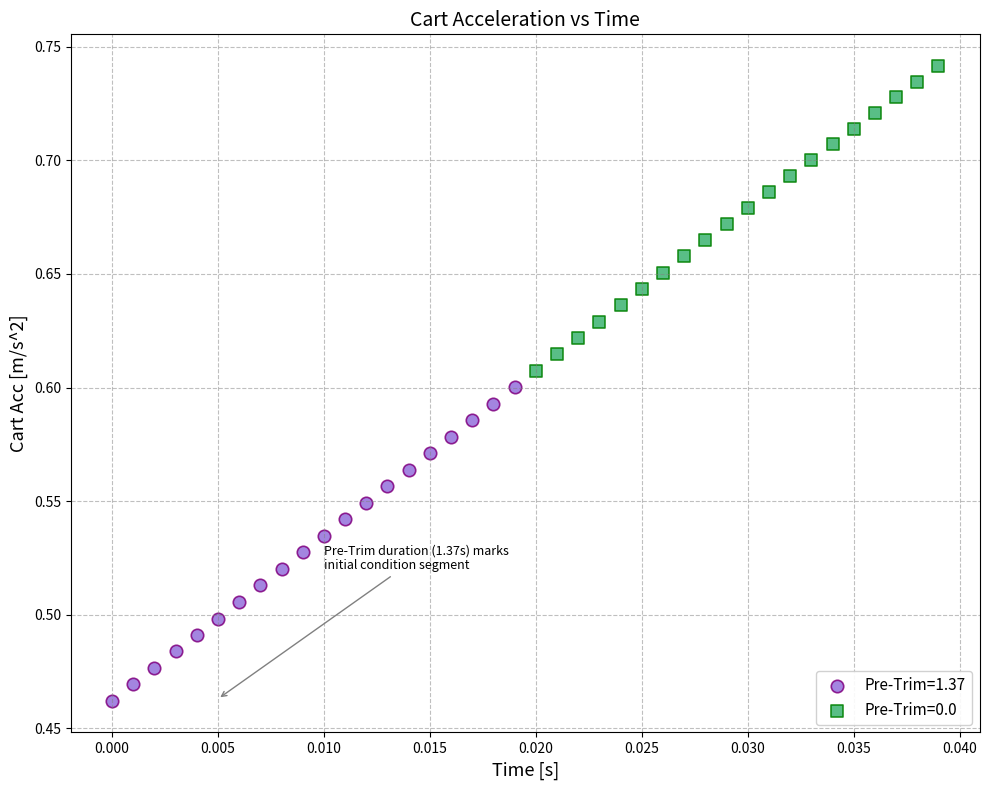

Which series has the largest Y range (max minus min)?

Pre-Trim=1.37